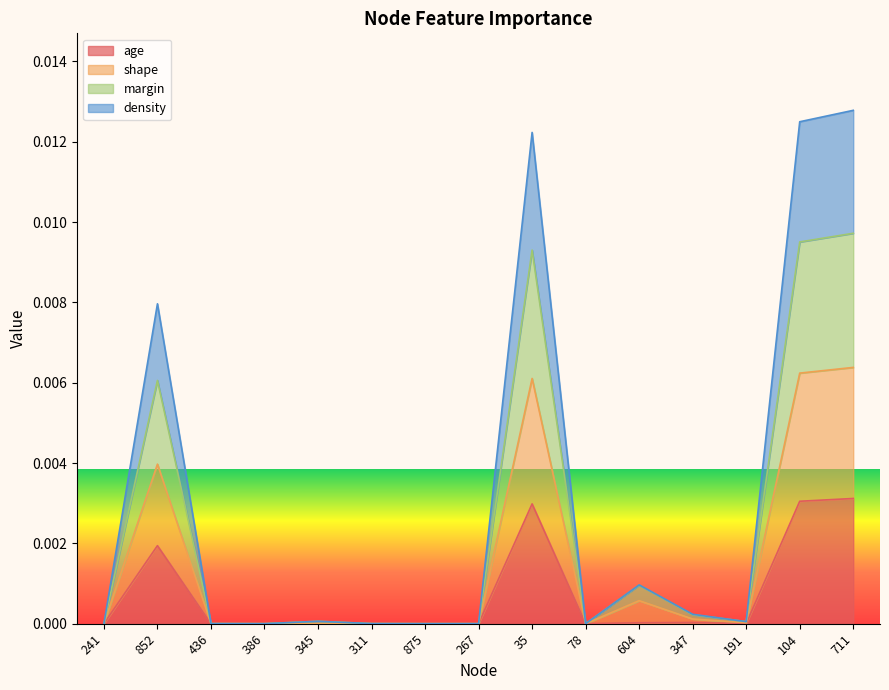

Count the number of categories in the chart.

15